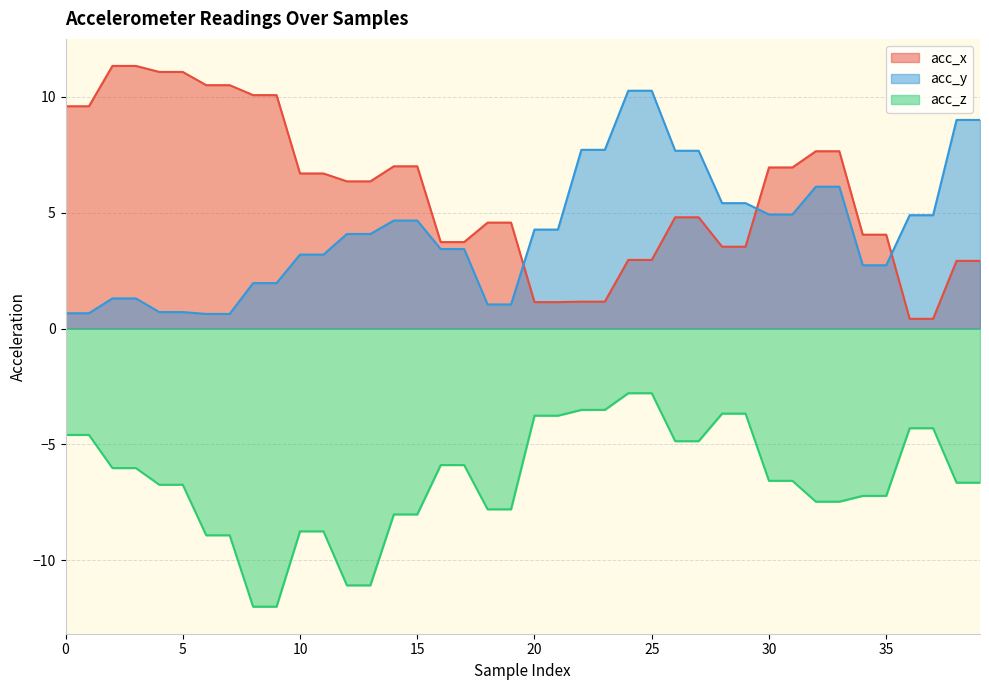

What is the total value across all series at 21?

1.6